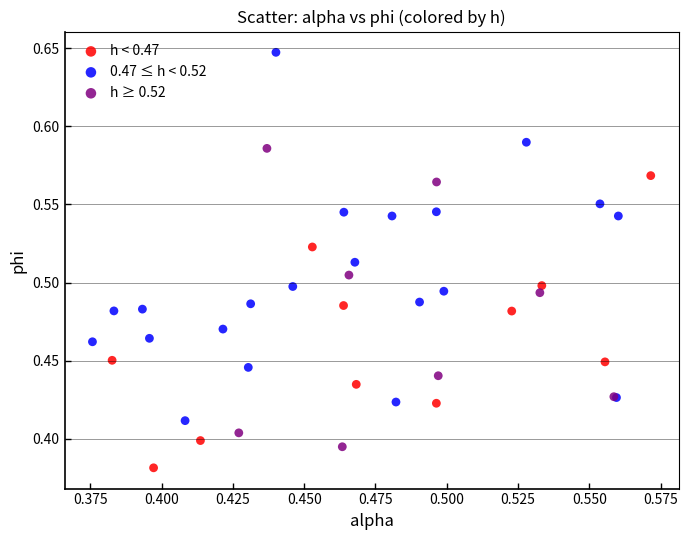

Which series has the largest Y range (max minus min)?

0.47 ≤ h < 0.52